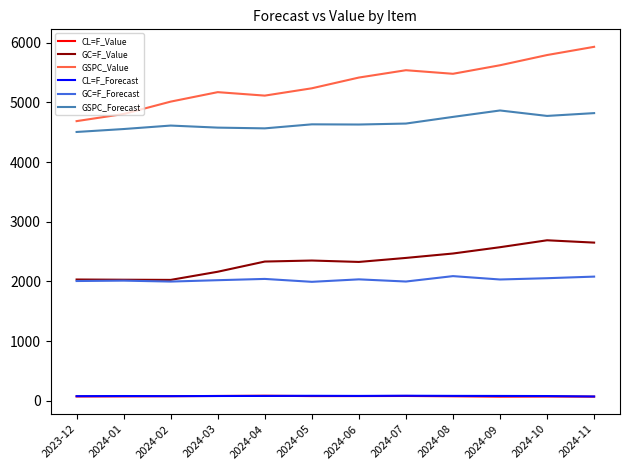

What are all the series names shown in the legend?

CL=F_Value, GC=F_Value, GSPC_Value, CL=F_Forecast, GC=F_Forecast, GSPC_Forecast